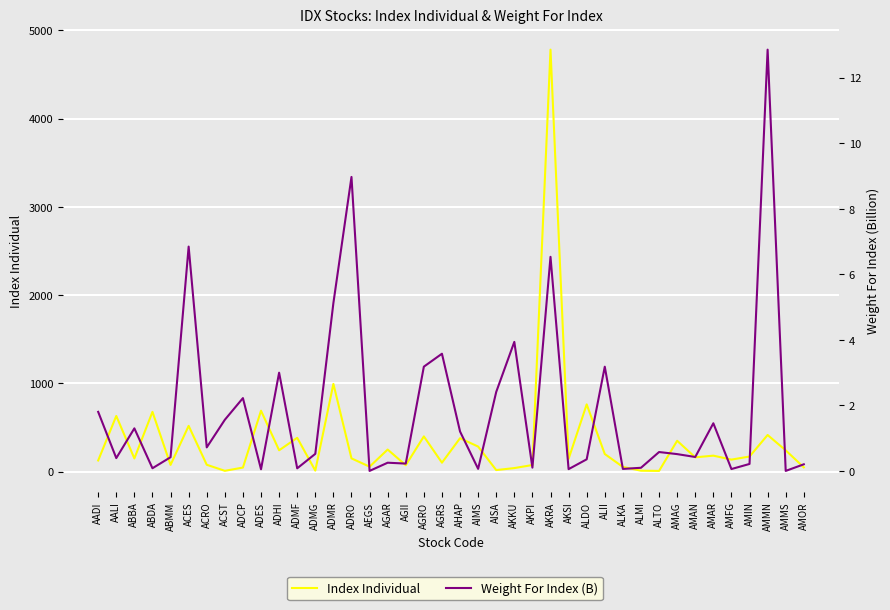

Reading left to right, list all the values displayed in this chart.

Index Individual: 127.5	631.6	150.2	678.1	77.1	519.5	78.7	10.0	46.9	690.9	242.6	383.9	12.4	995.0	150.9	57.0	250.9	73.6	399.9	102.2	379.4	284.8	18.4	41.0	75.8	4782.0	146.0	762.6	200.4	54.2	11.4	9.0	350.5	162.7	181.9	137.1	171.9	415.9	242.0	49.3
Weight For Index (B): 1.8	0.4	1.3	0.1	0.4	6.8	0.7	1.6	2.2	0.1	3.0	0.1	0.5	5.1	9.0	0.0	0.3	0.2	3.2	3.6	1.2	0.1	2.4	3.9	0.1	6.5	0.1	0.4	3.2	0.1	0.1	0.6	0.5	0.4	1.5	0.1	0.2	12.9	0.0	0.2